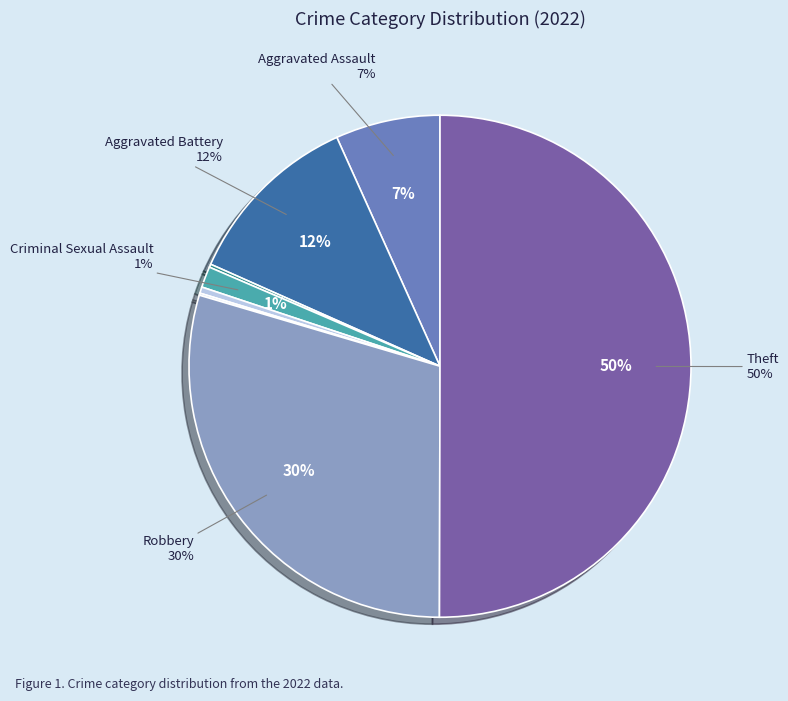

How many slices are in this pie chart?

8